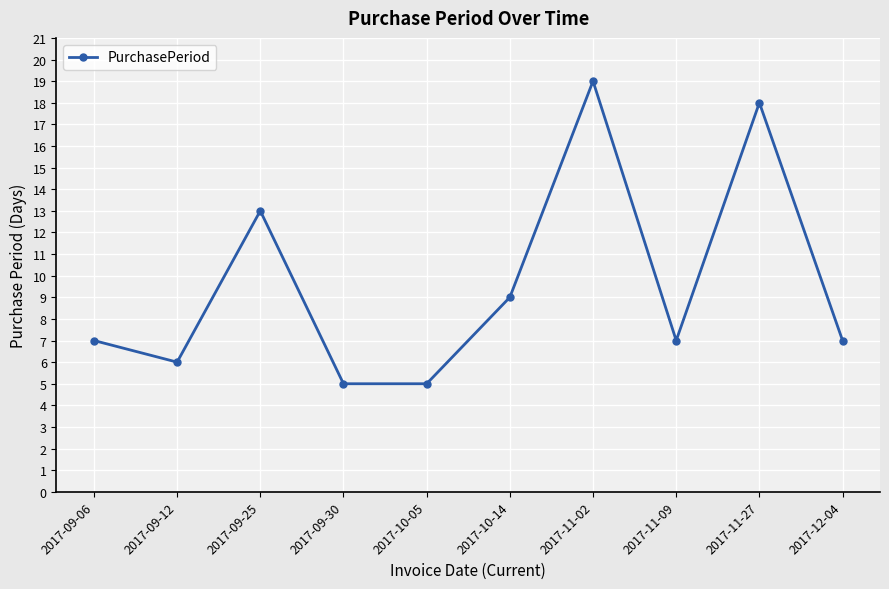

What value does the data have at 2017-11-02, to the nearest 10?

20